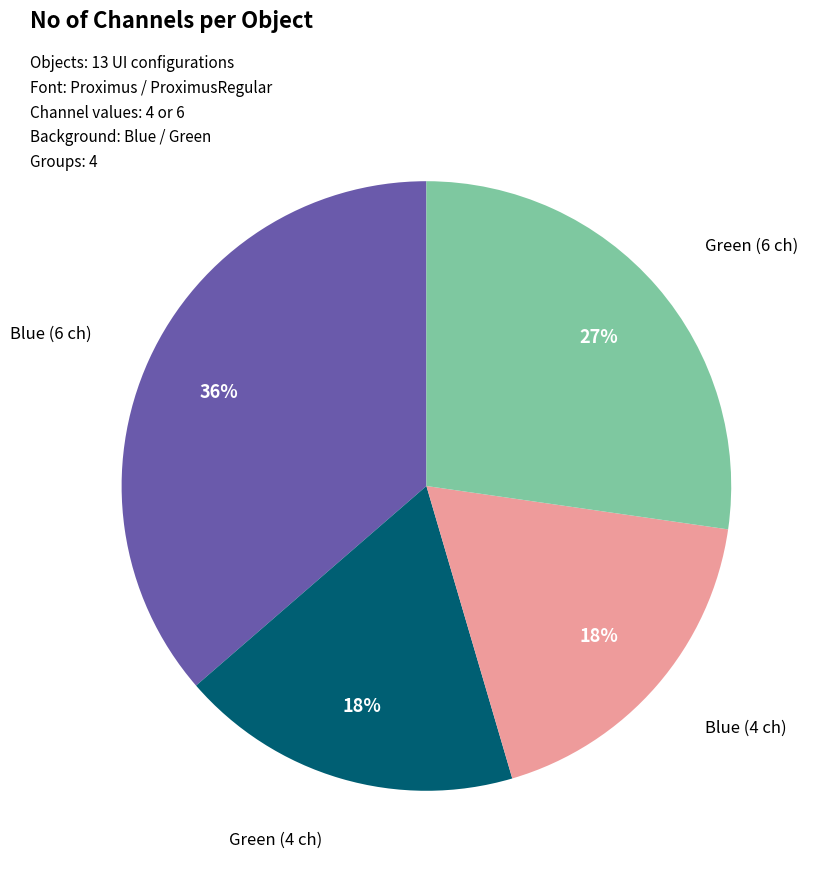

Count the number of slices in the pie.

4